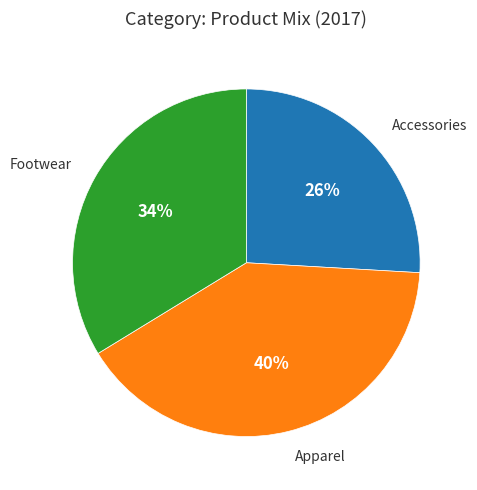

Does any single category account for the majority?

No